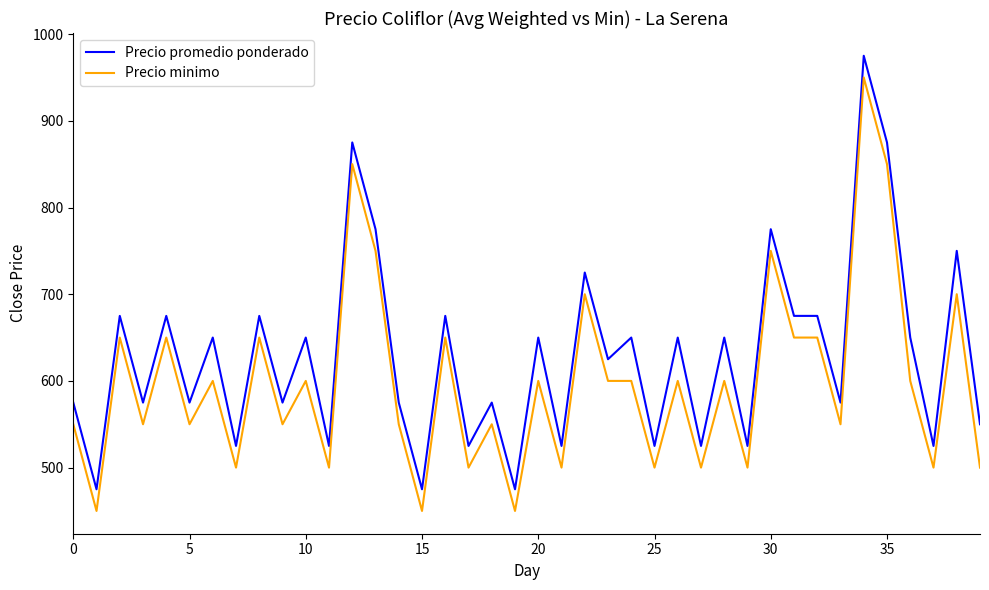

True or false: Precio promedio ponderado and Precio minimo cross at least once.

False